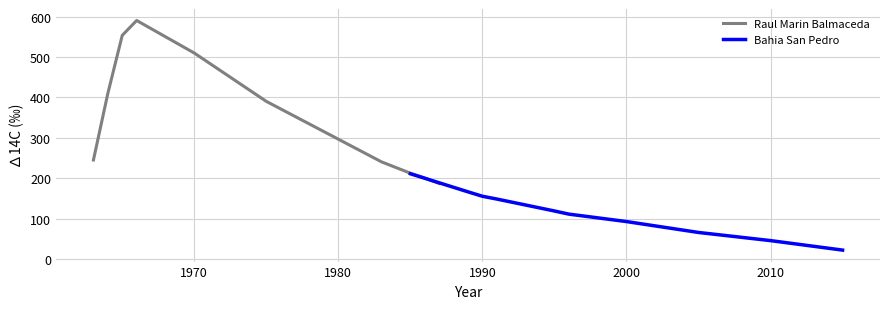

How many data points in Raul Marin Balmaceda are above 389?

5